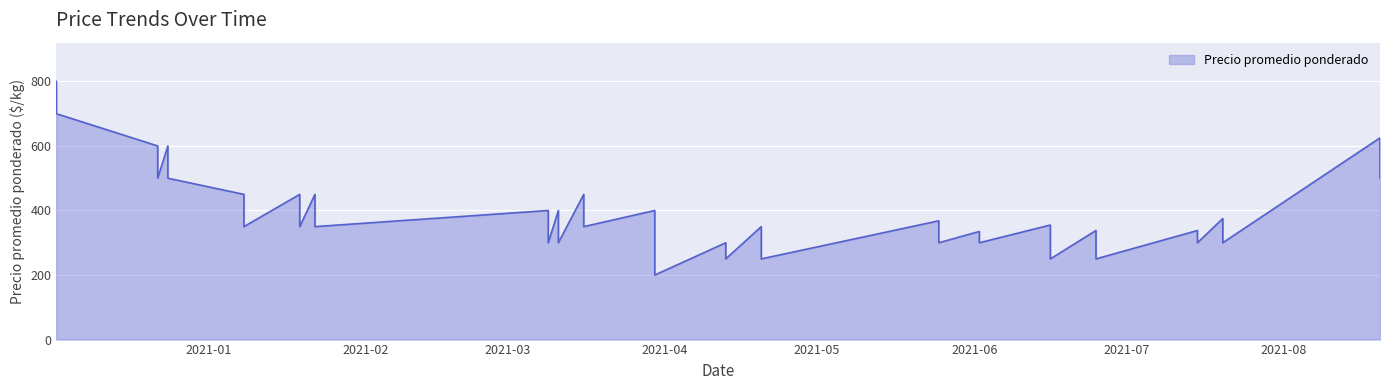

How many data points are less than 350?

17